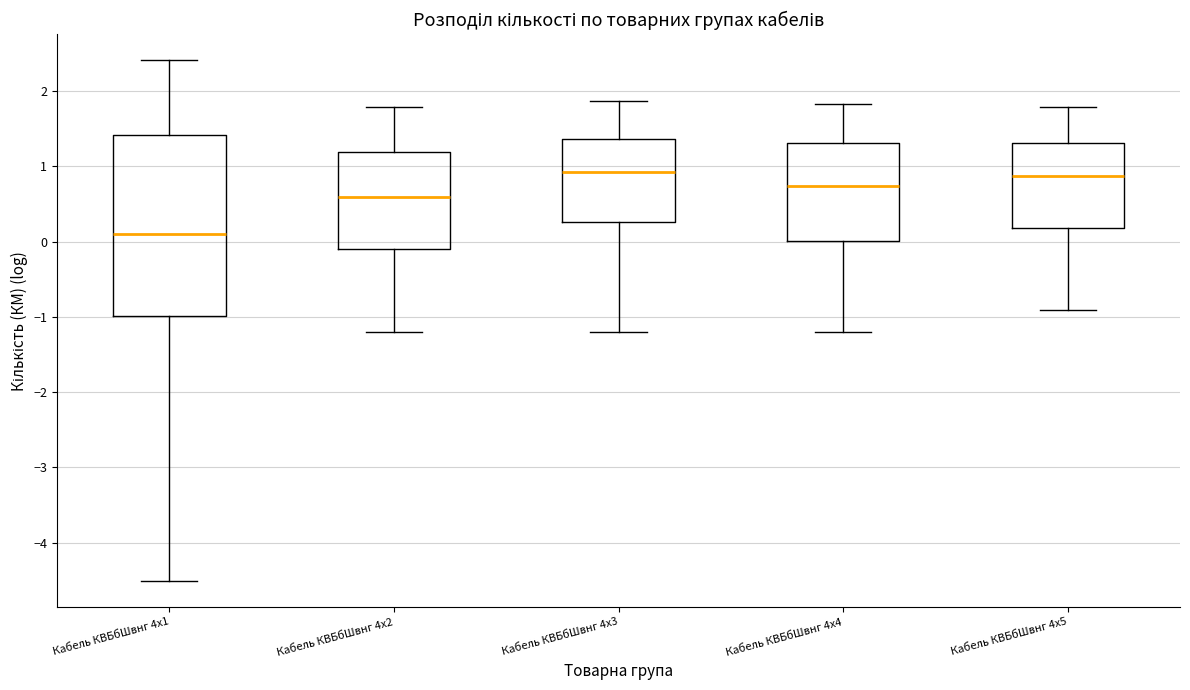

Comparing the boxes themselves (not the whiskers), which one is the tallest?

Кабель КВБбШвнг 4х1